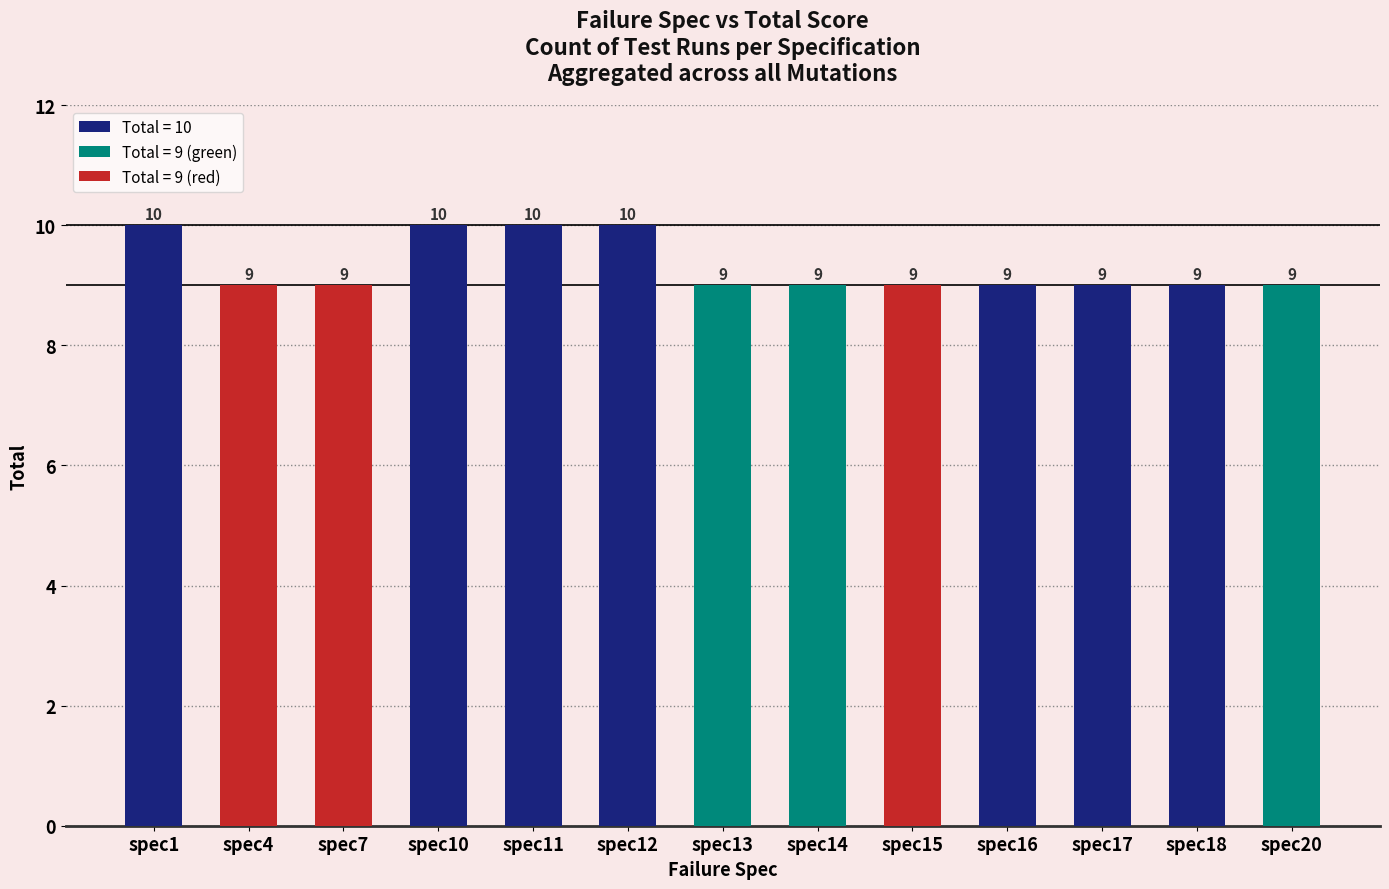

The value at spec13 is 9. True or false?

True